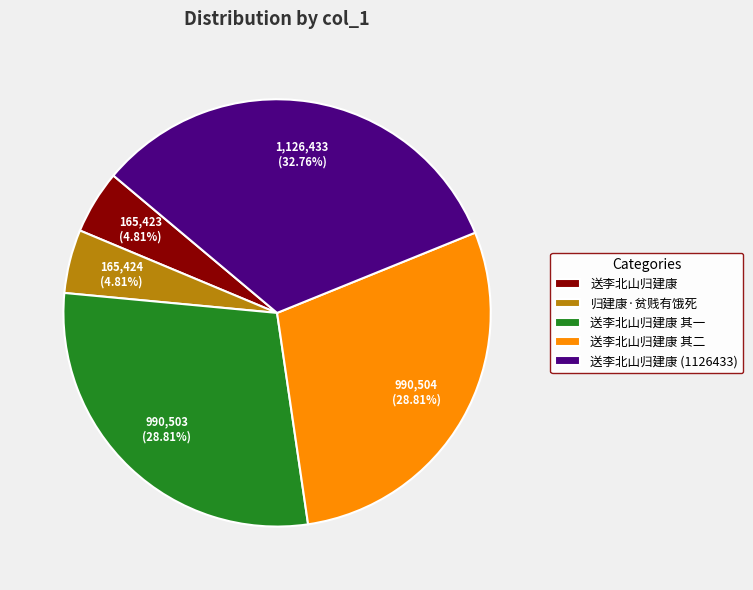

Between 送李北山归建康 (1126433) and 送李北山归建康, which is larger?

送李北山归建康 (1126433)